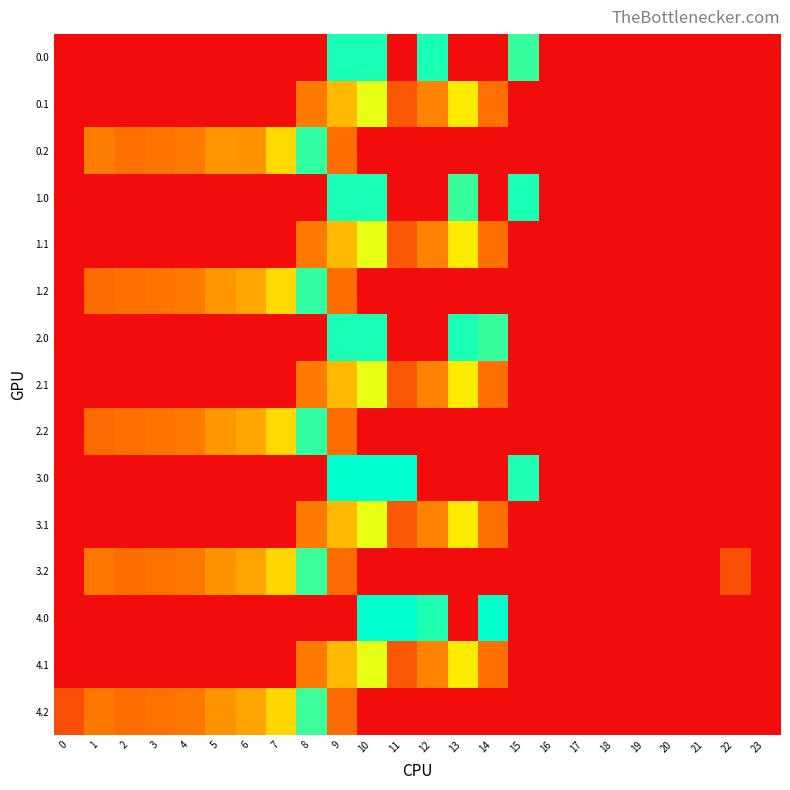

Between 7 and 1, which is larger?

7